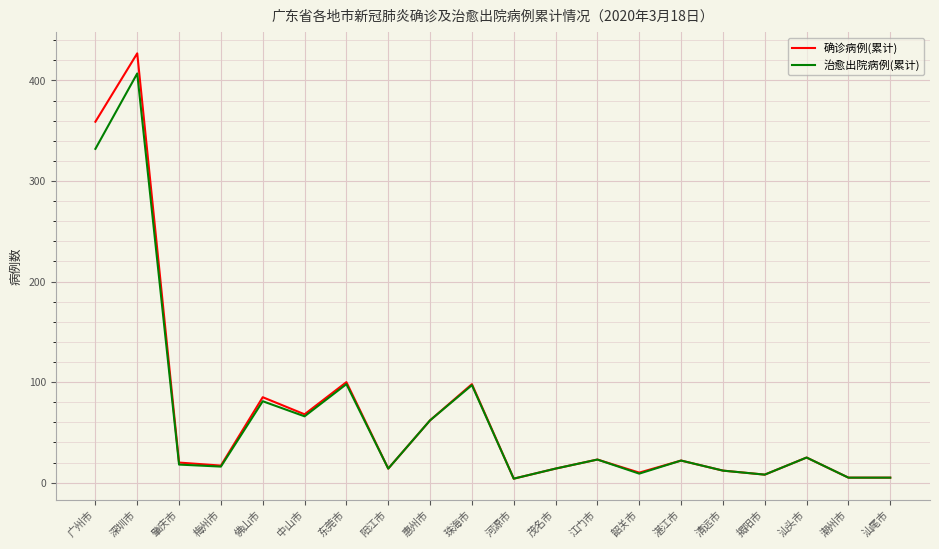

Which series has the largest range (max minus min)?

确诊病例(累计)